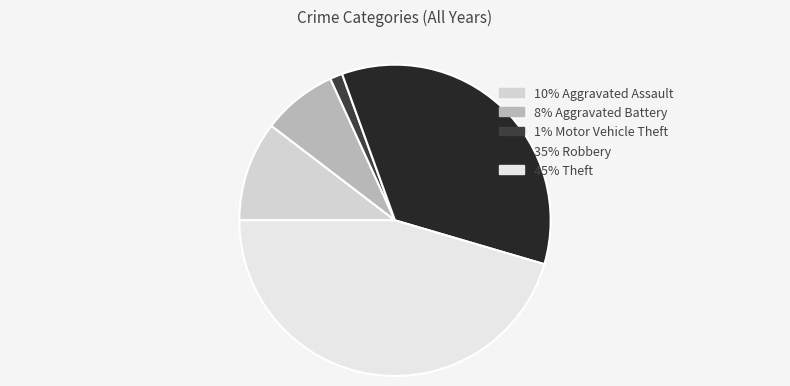

Which category has the biggest portion of the pie?

Theft